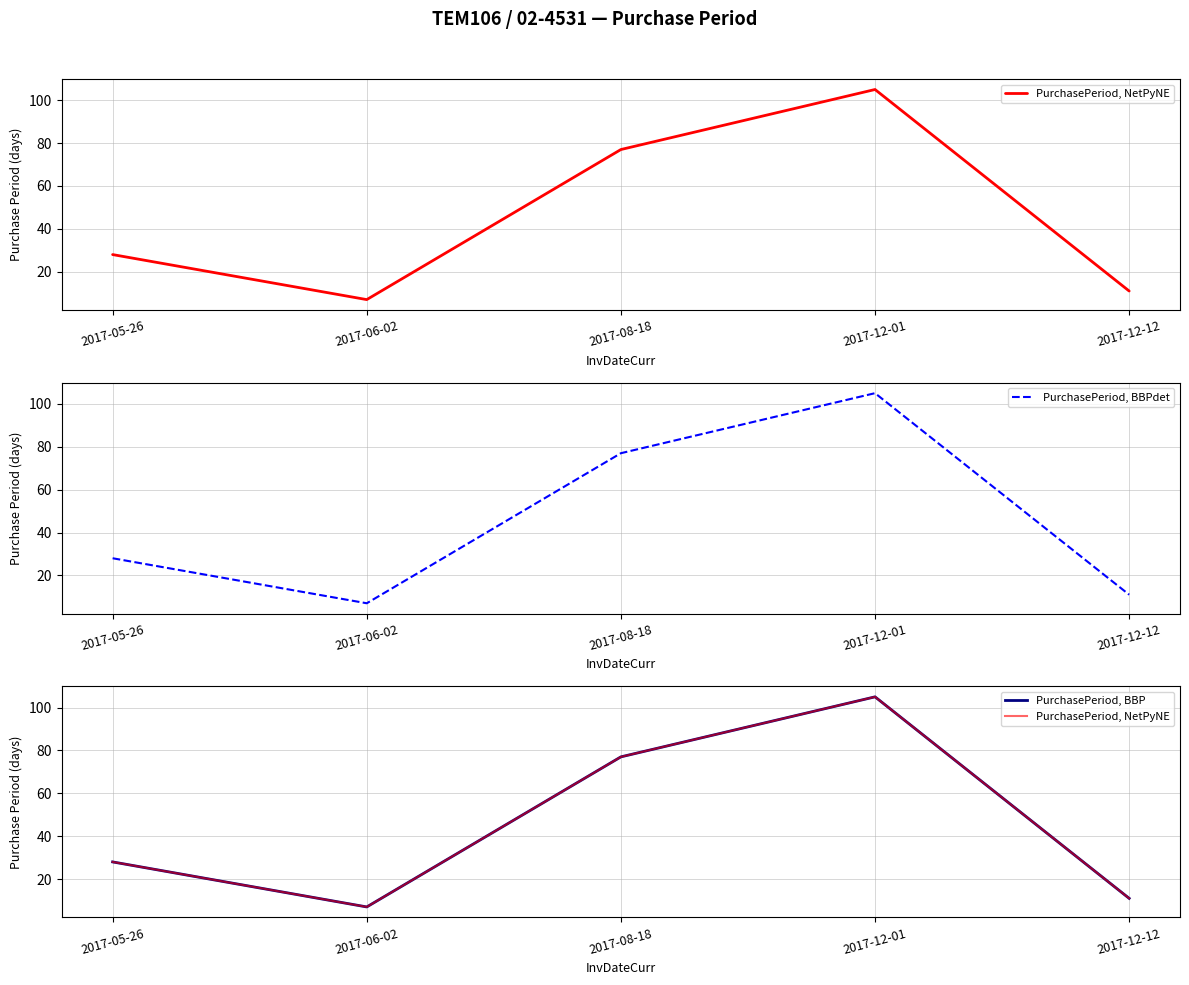

Rank the categories by PurchasePeriod, BBP value from lowest to highest.

2017-06-02, 2017-12-12, 2017-05-26, 2017-08-18, 2017-12-01